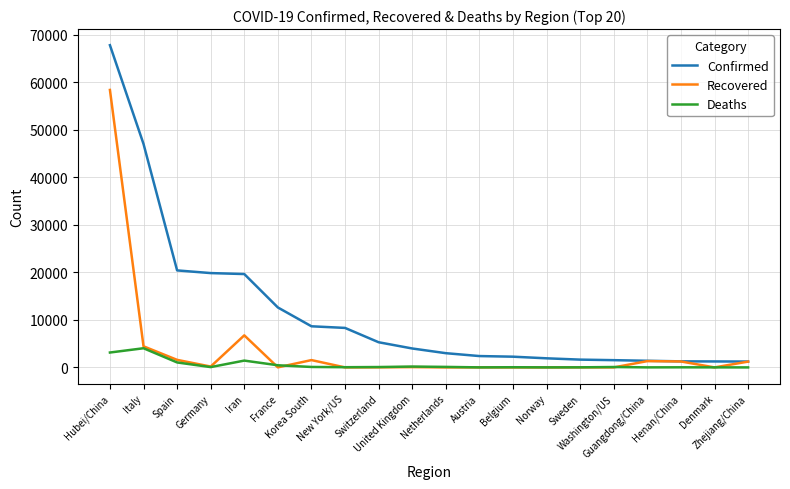

Rank the series by their average value, from lowest to highest.

Deaths, Recovered, Confirmed